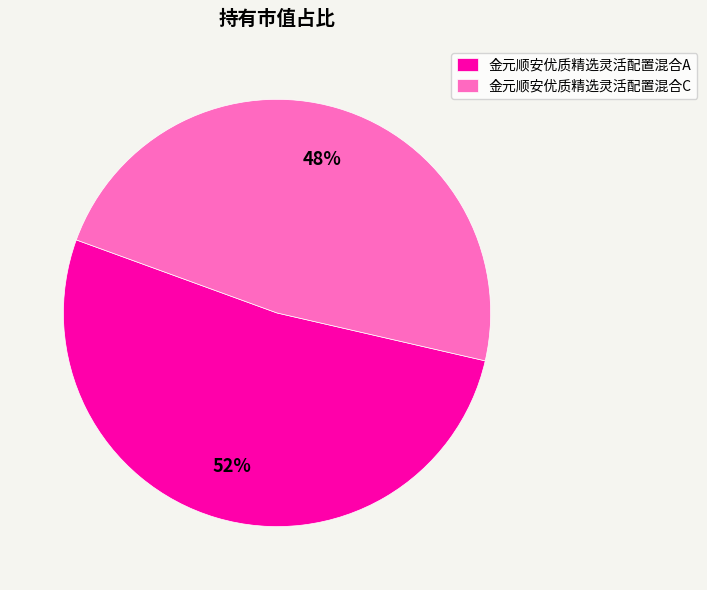

Combined, do 金元顺安优质精选灵活配置混合C and 金元顺安优质精选灵活配置混合A account for over 50%?

Yes